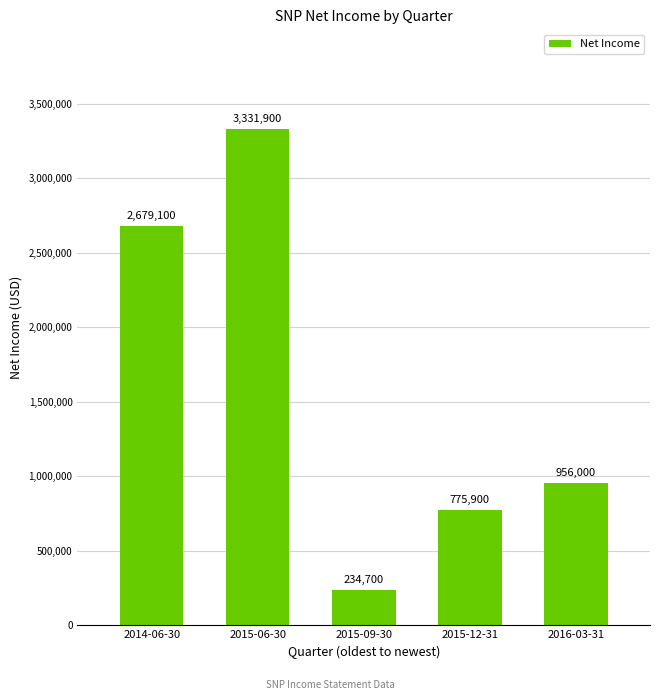

What is the label of the 5th bar from the left?

2016-03-31